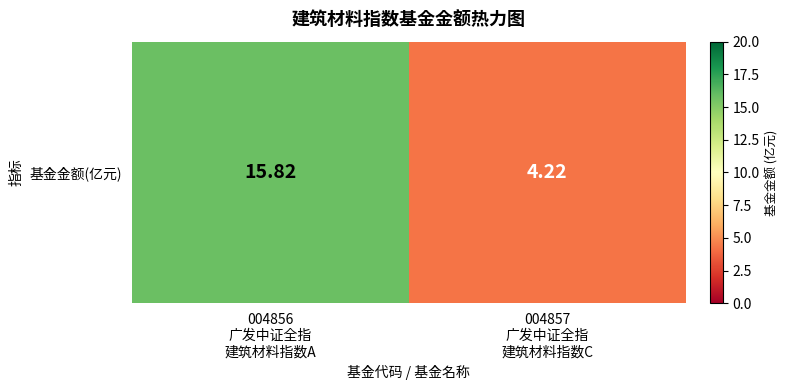

Which category has the highest value across all series?

004856
广发中证全指
建筑材料指数A